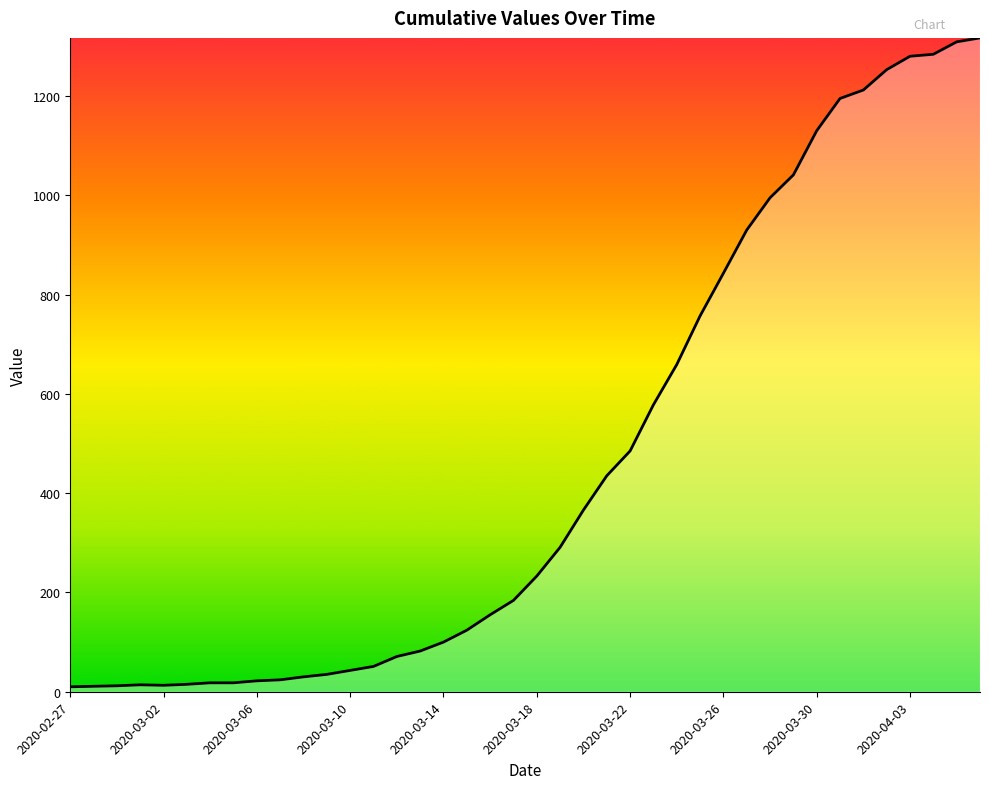

What is the greatest value displayed?

1317